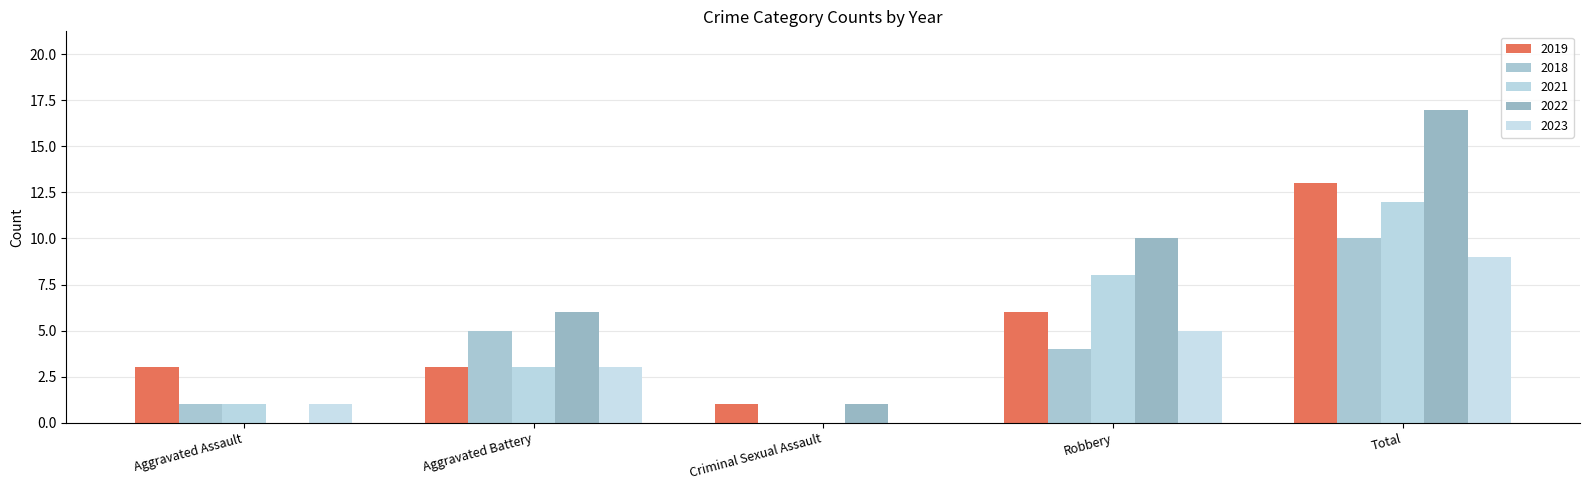

At which label is 2023 closest to 4?

Aggravated Battery